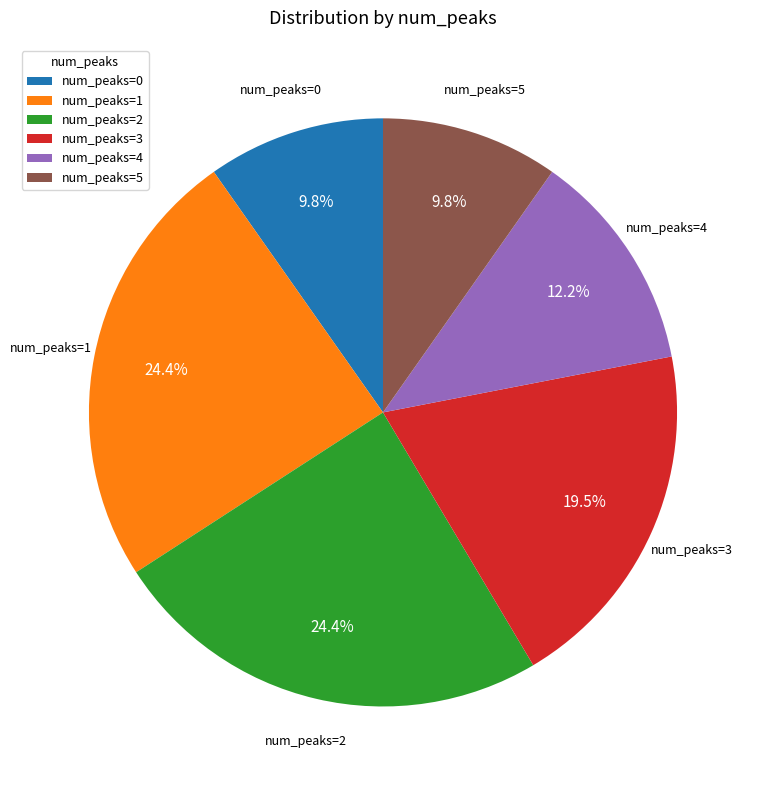

Count the number of slices in the pie.

6